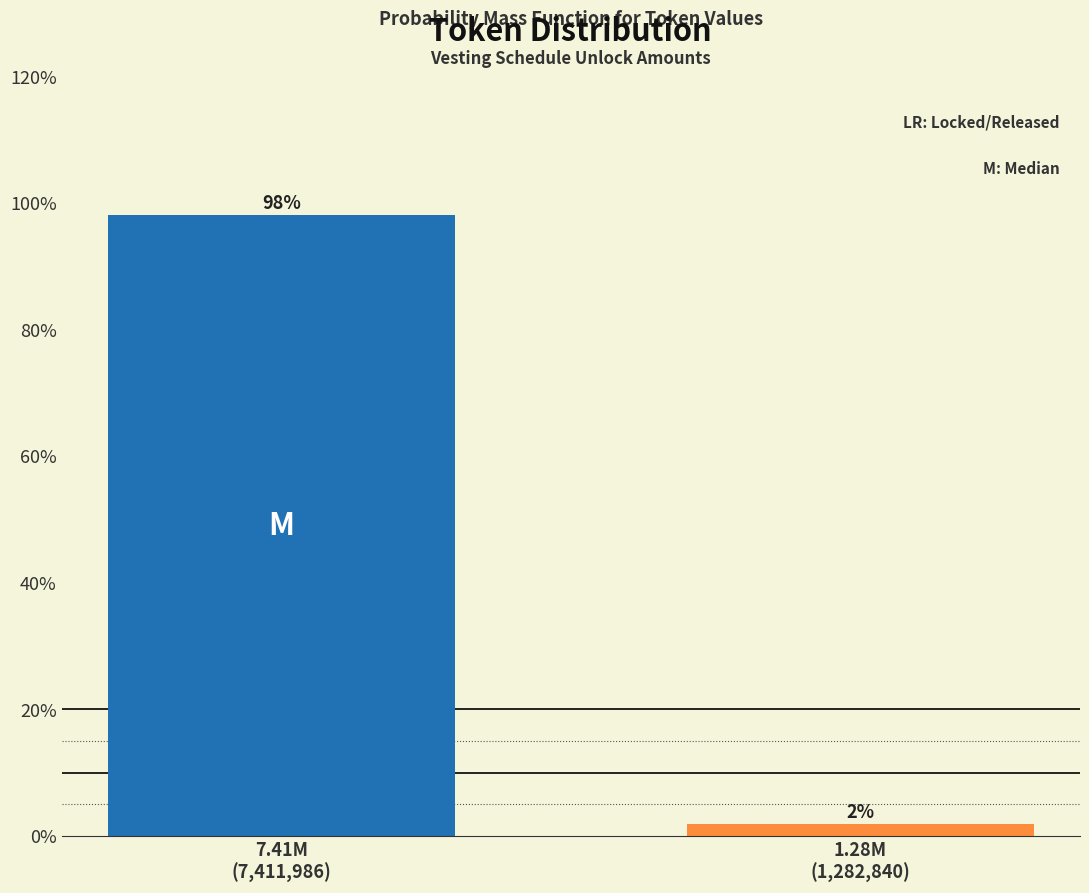

What is the greatest value displayed?

98.1